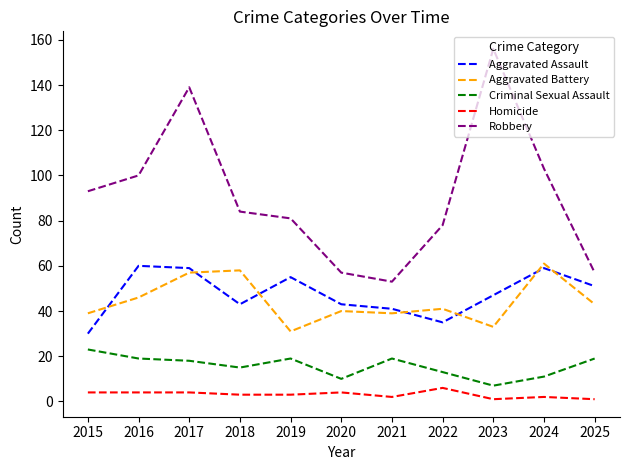

How many lines are shown in the chart?

5